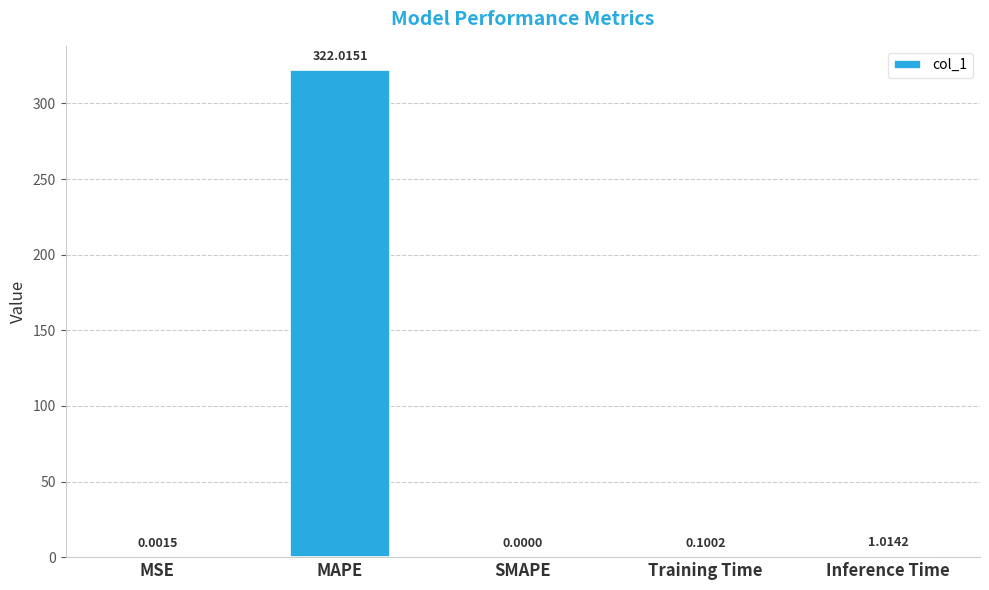

What is the sum of all values?

323.1